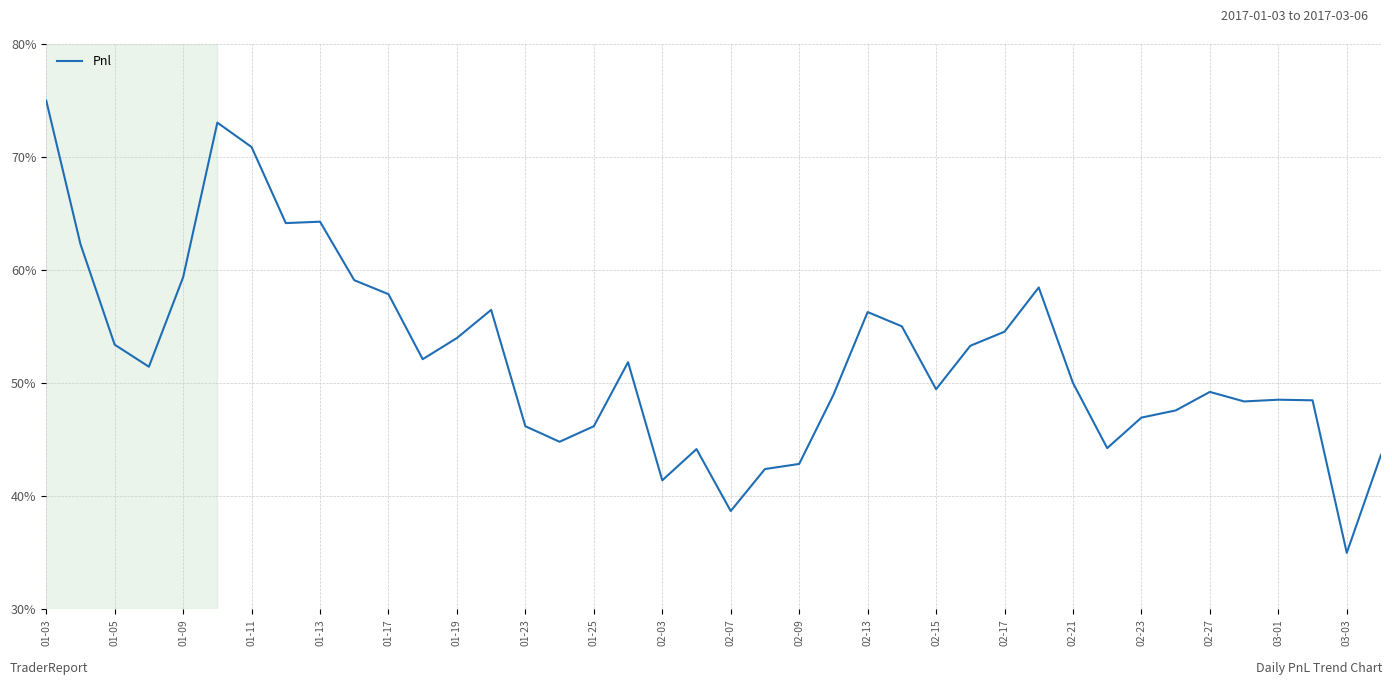

What is the greatest value displayed?

75.0